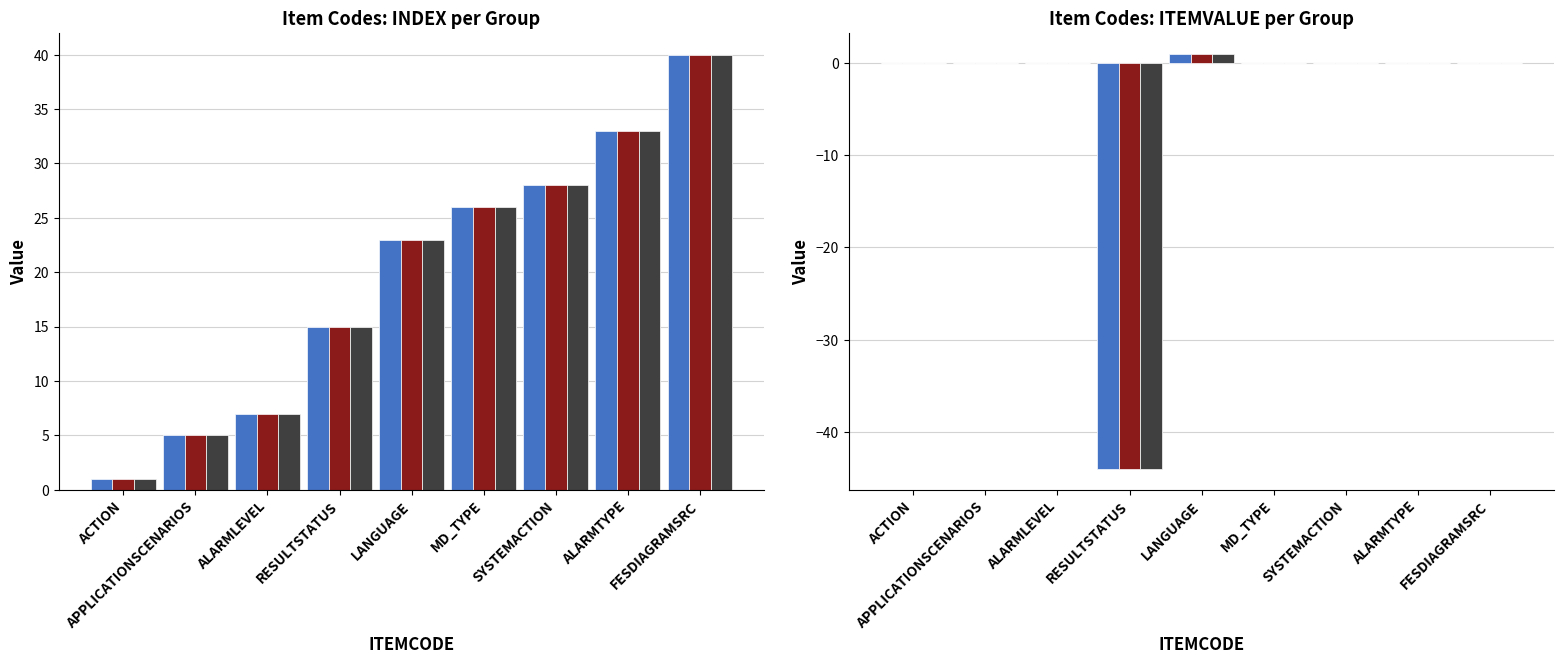

Where is INDEX nearest to the value 20?

LANGUAGE